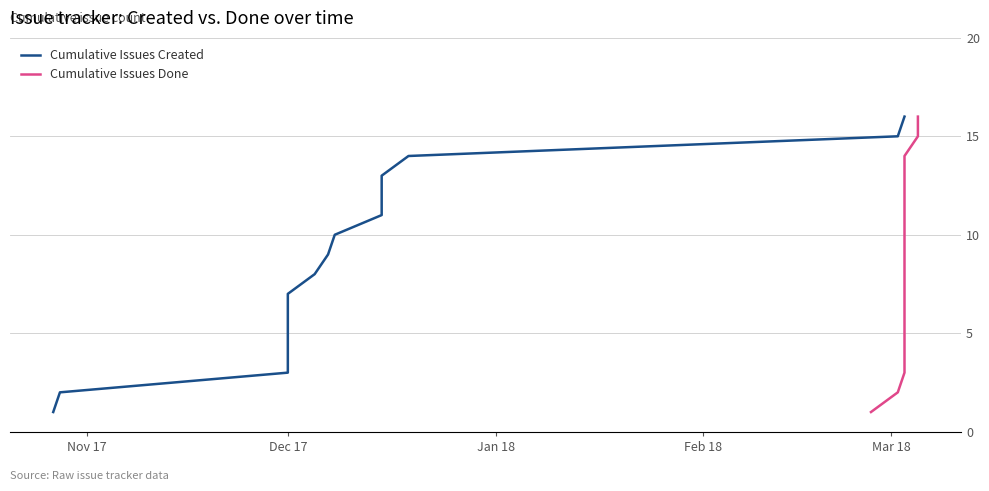

Which series has the largest total across all categories?

Cumulative Issues Created